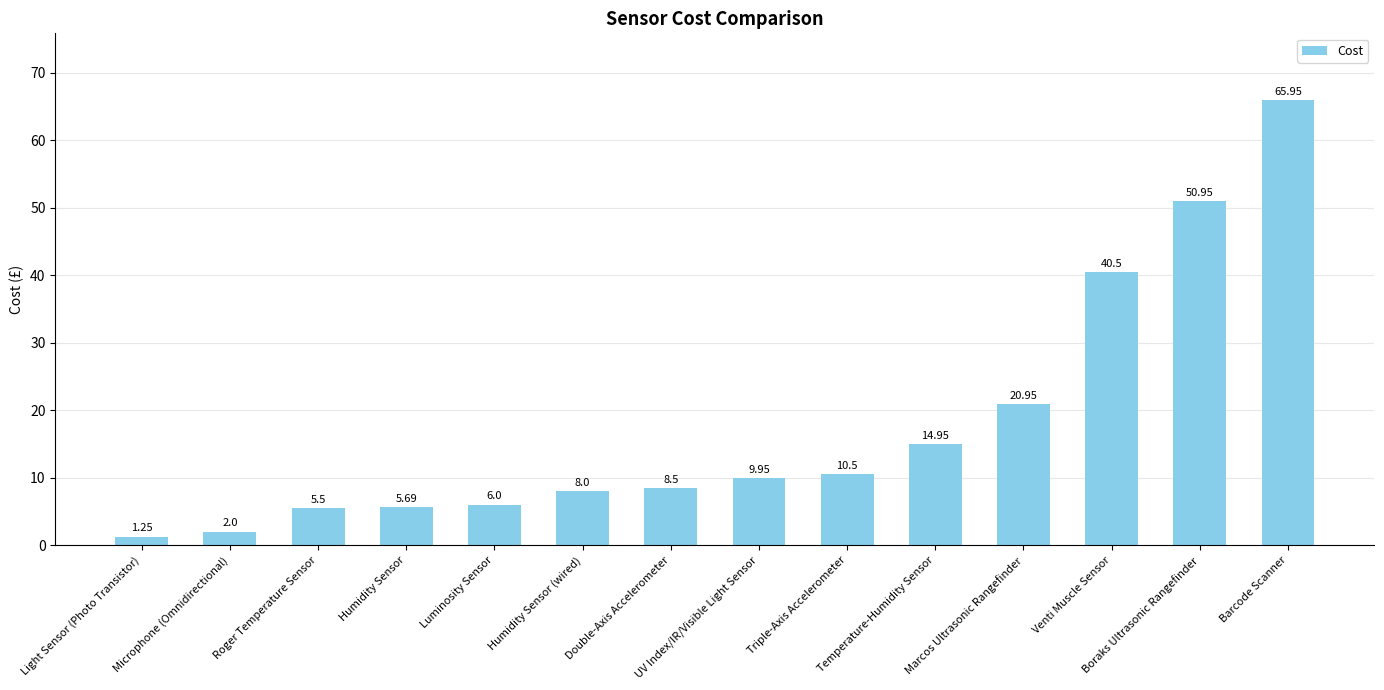

Rank the categories by value from highest to lowest.

Barcode Scanner, Boraks Ultrasonic Rangefinder, Venti Muscle Sensor, Marcos Ultrasonic Rangefinder, Temperature-Humidity Sensor, Triple-Axis Accelerometer, UV Index/IR/Visible Light Sensor, Double-Axis Accelerometer, Humidity Sensor (wired), Luminosity Sensor, Humidity Sensor, Roger Temperature Sensor, Microphone (Omnidirectional), Light Sensor (Photo Transistor)